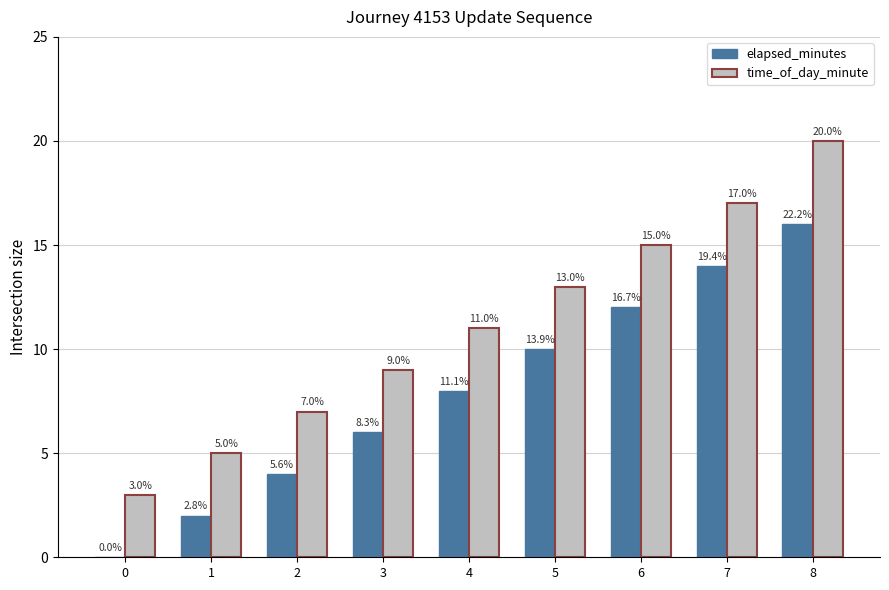

What is the sum of the elapsed_minutes values at 0 and 2?

4